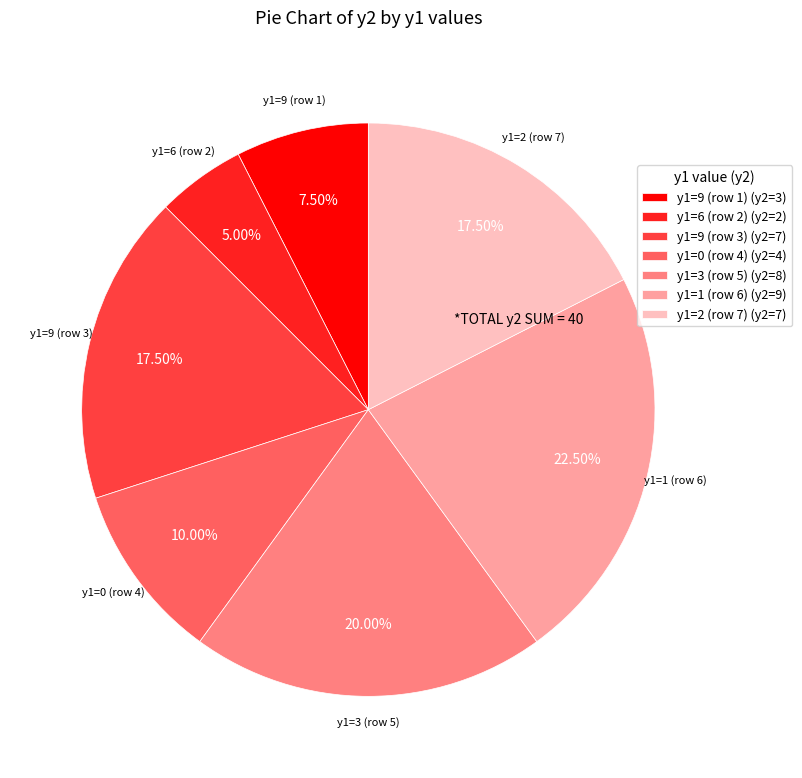

Does y1=9 (row 1) (y2=3) represent more than half of the total?

No